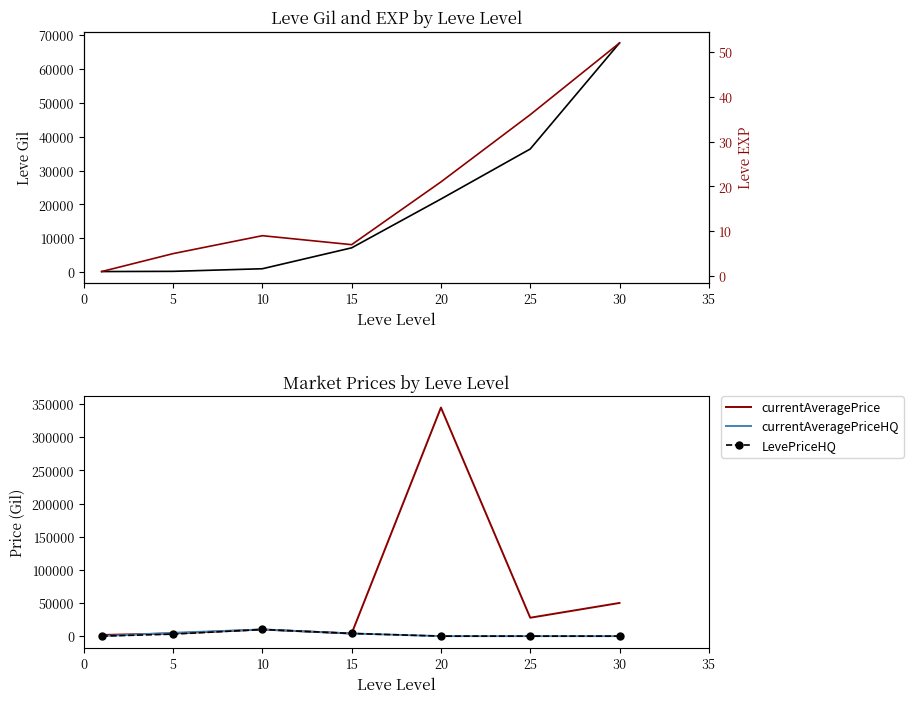

True or false: currentAveragePriceHQ and Leve EXP cross at least once.

True